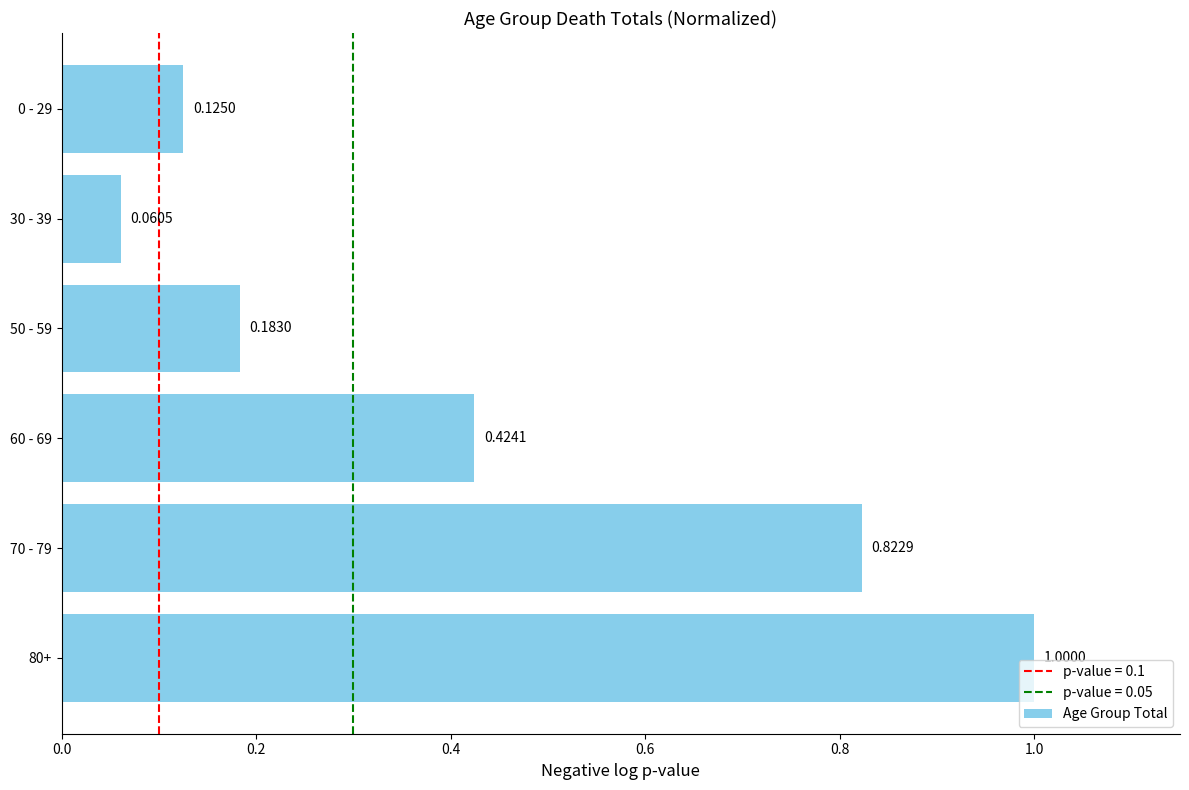

What is the change in value from 80+ to 60 - 69?

-0.6